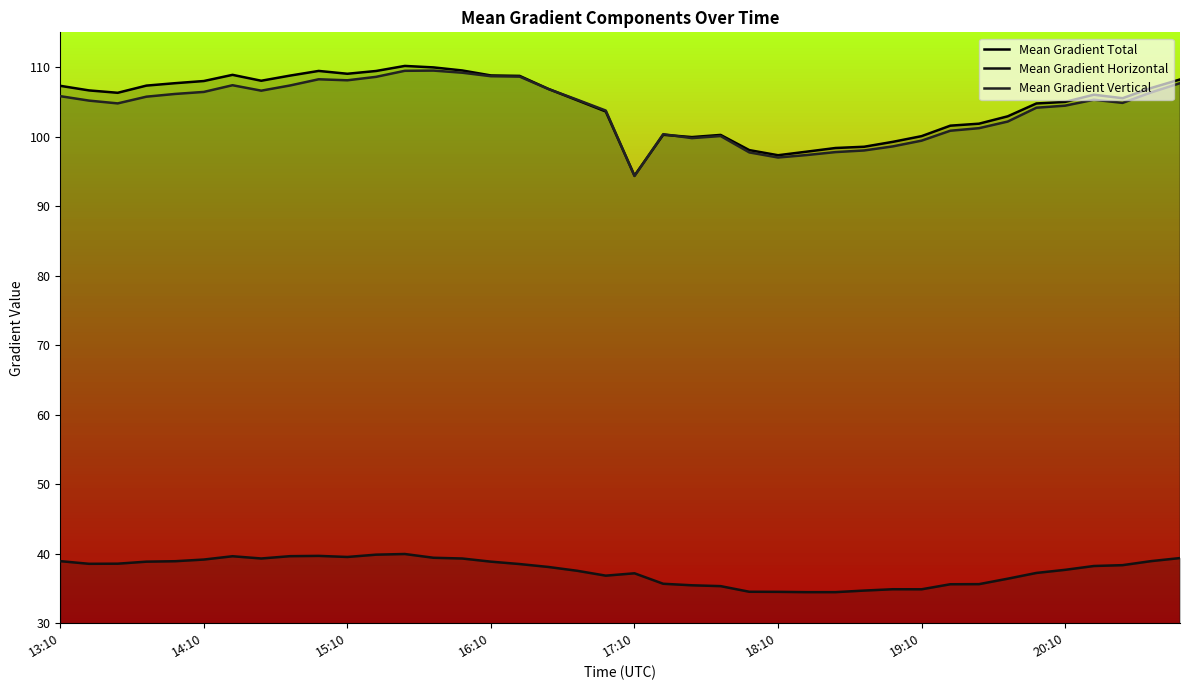

Does the chart display data point markers on the line(s)?

No